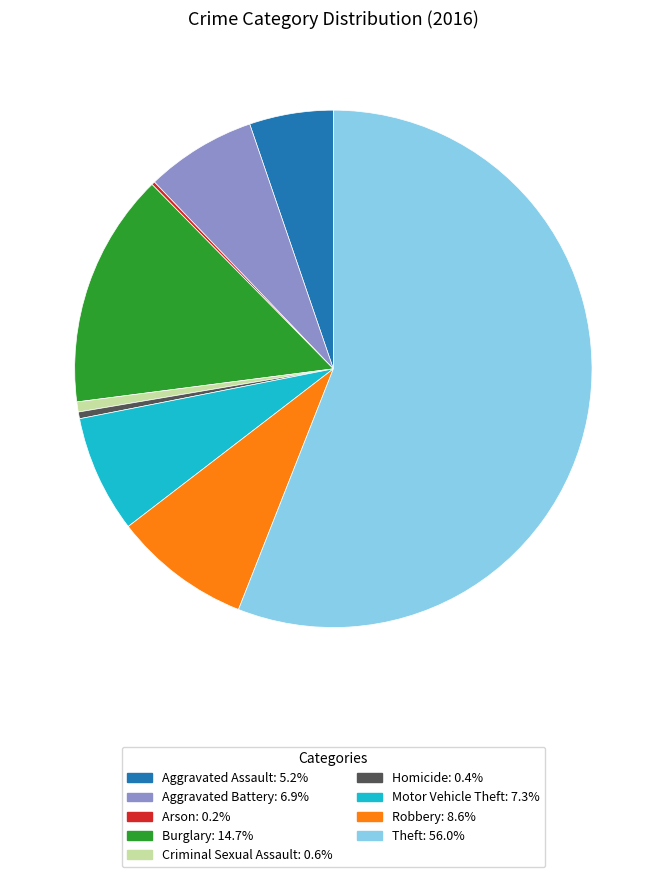

Which has a higher value, Aggravated Assault or Criminal Sexual Assault?

Aggravated Assault